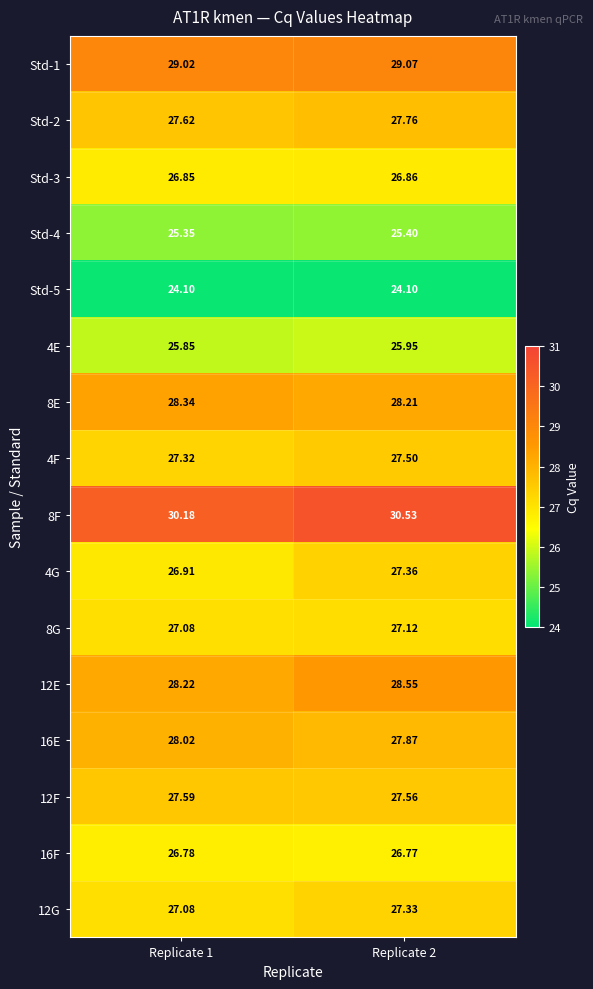

Is the value of Std-2 at Replicate 2 greater than the value of Std-5 at Replicate 2?

Yes